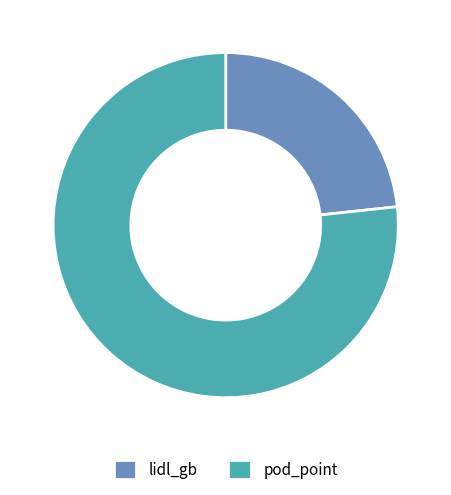

Which category accounts for the majority?

pod_point